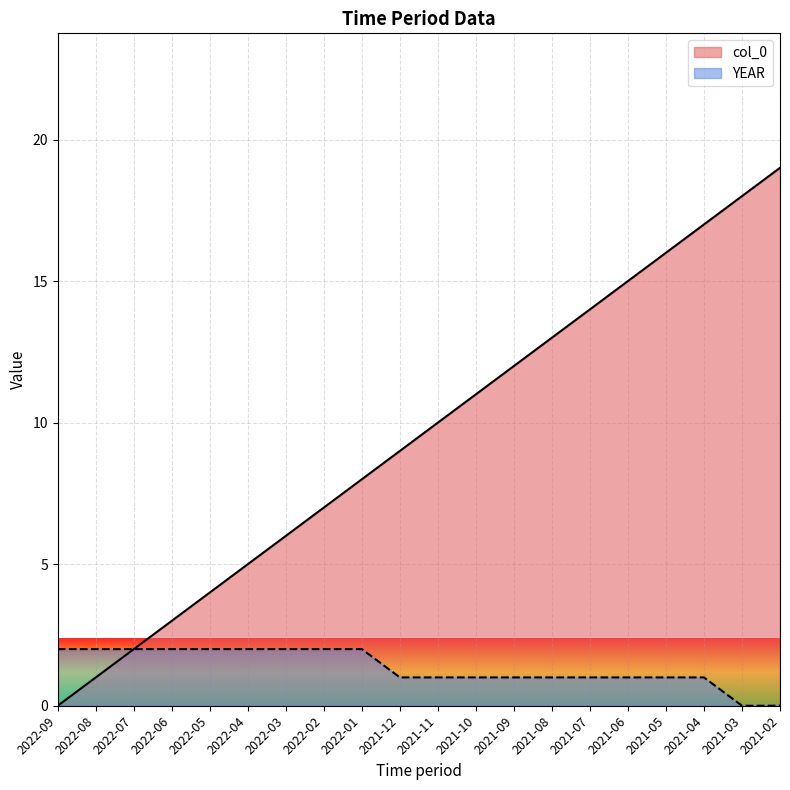

What is the average value of the YEAR series?

1